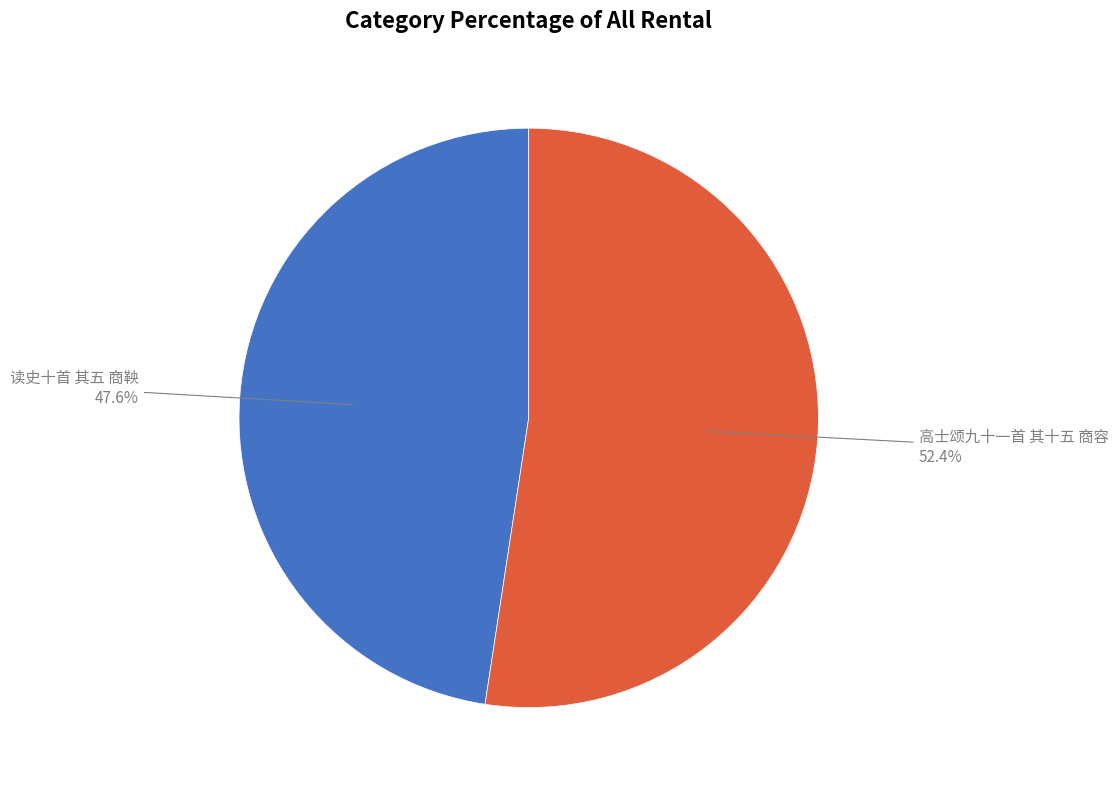

What is the total percentage of 读史十首 其五 商鞅 and 高士颂九十一首 其十五 商容?

100.0%